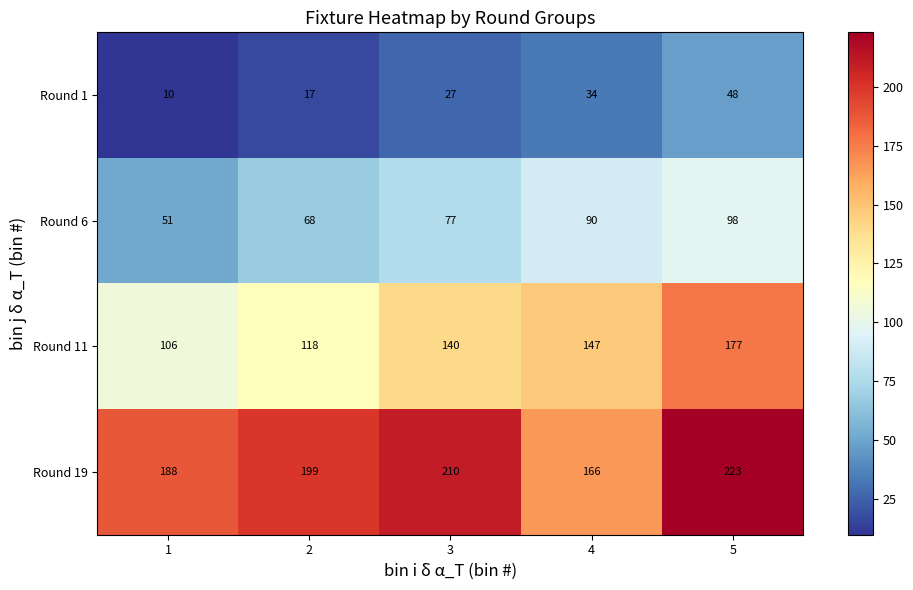

At which category does the chart reach its minimum across all series?

1